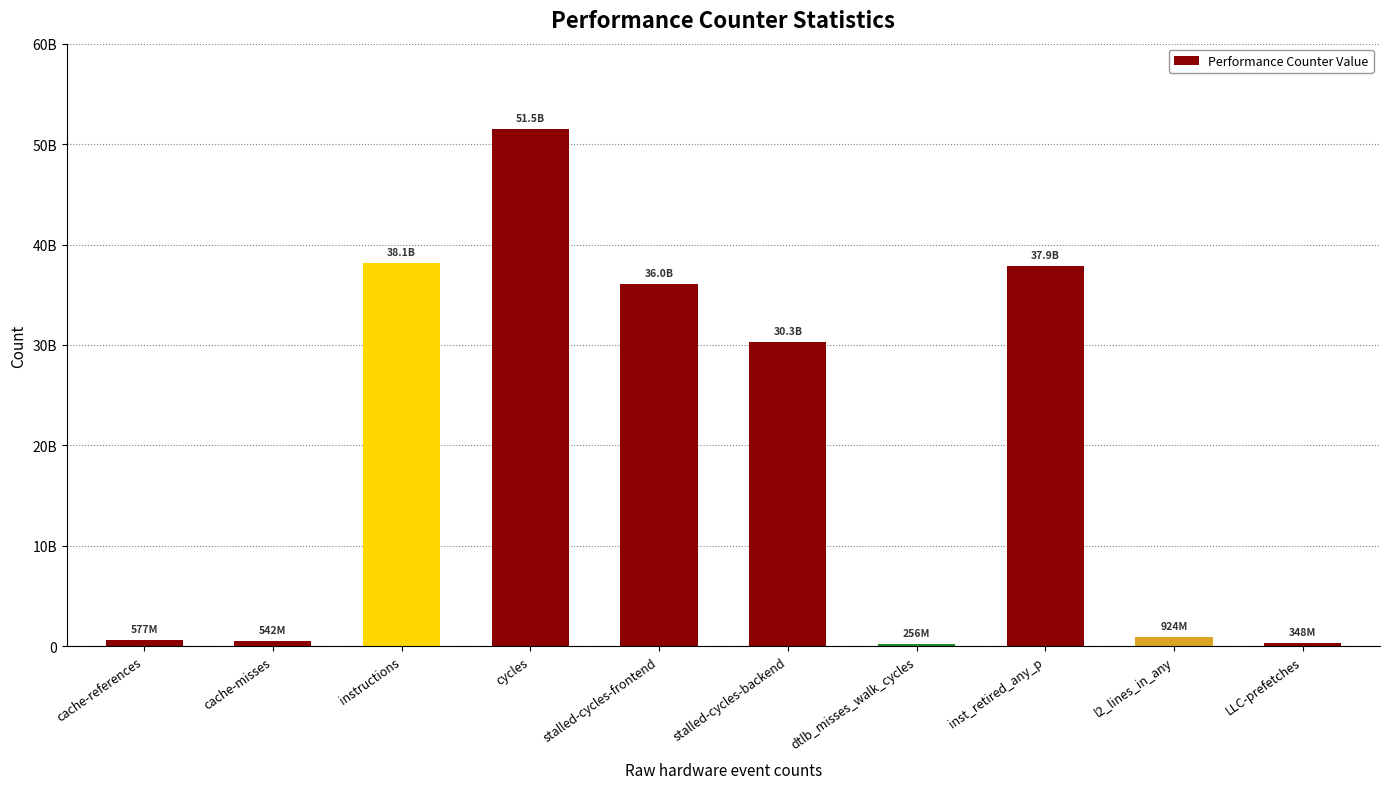

Are the bars horizontal?

No